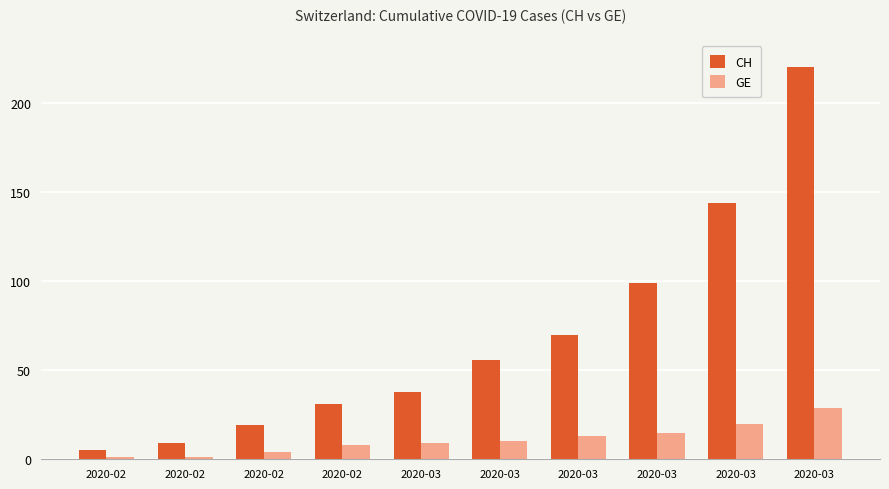

How many distinct data groups are displayed?

2